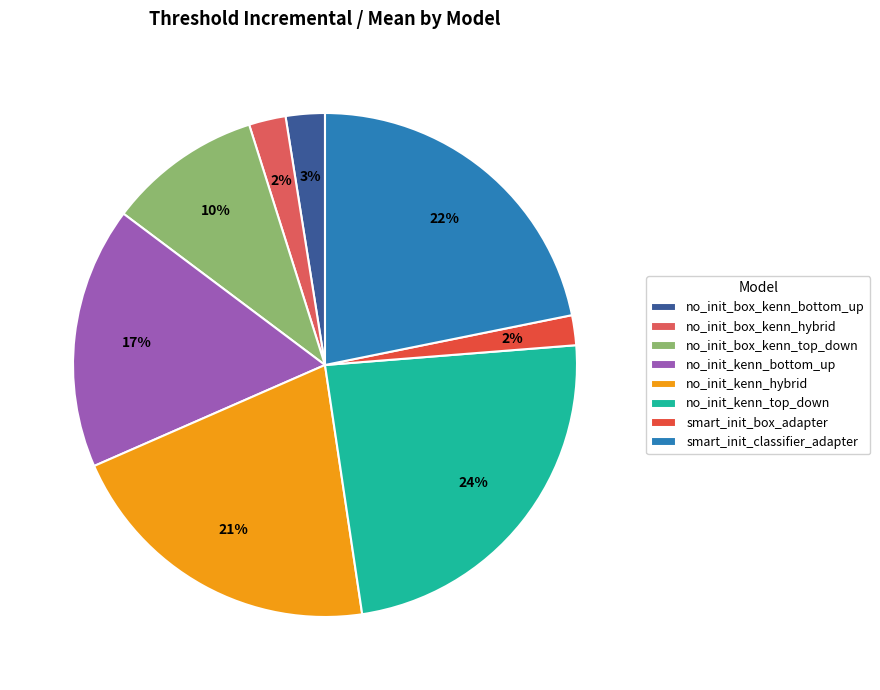

The smart_init_classifier_adapter slice represents 22% of the pie. True or false?

True